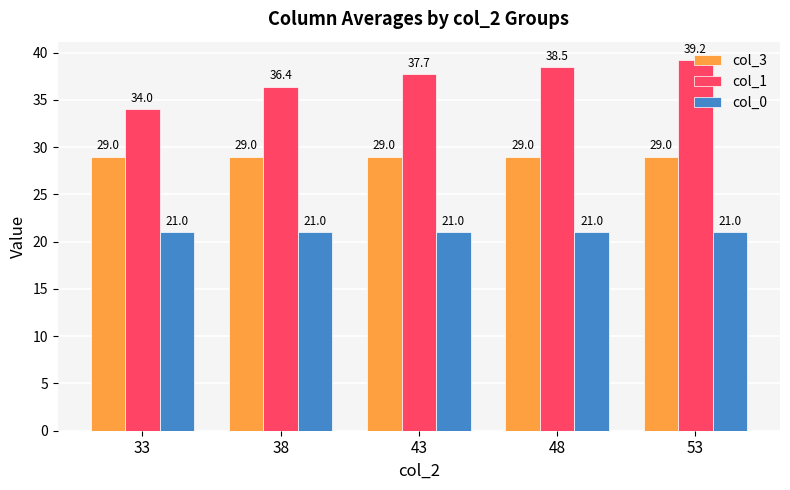

Which category has the highest value in the col_1 series?

53